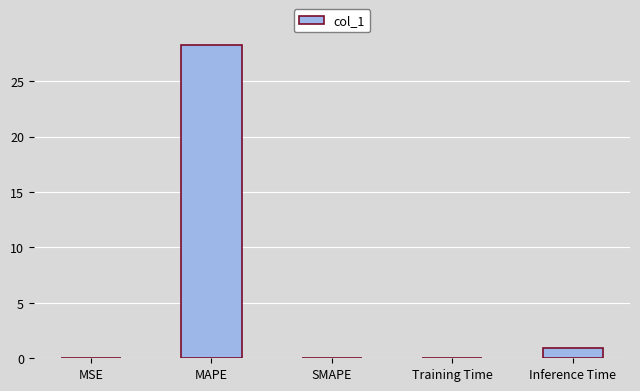

The chart shows a value of 14.8 at MAPE. True or false?

False